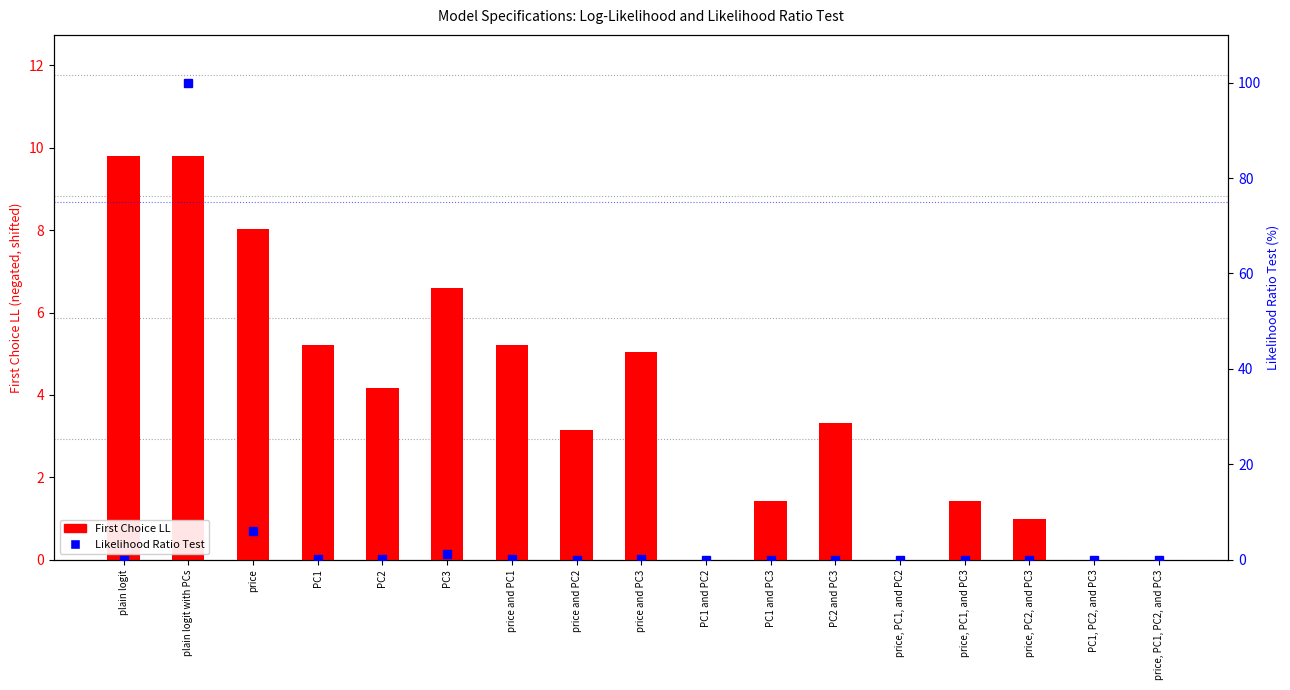

Rank the series by their average value, from lowest to highest.

First Choice LL (negated, offset), Likelihood Ratio Test (%)